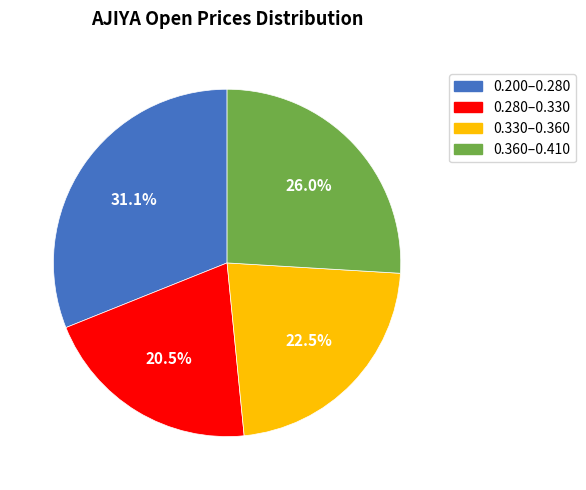

Does any single category account for the majority?

No